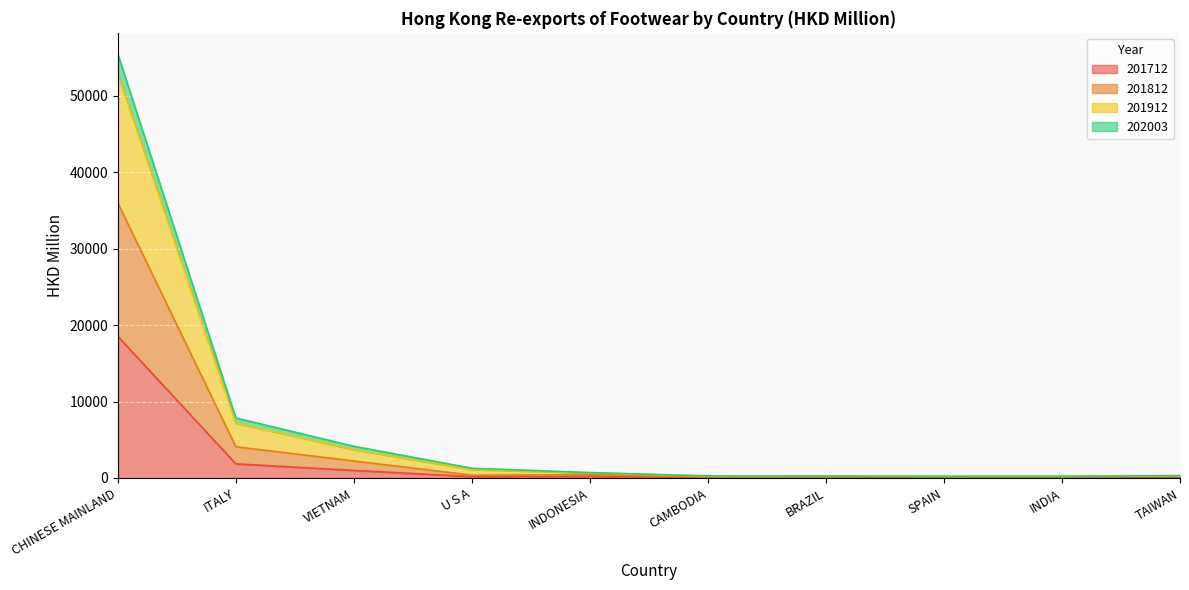

At which label does 201712 reach its peak?

CHINESE MAINLAND